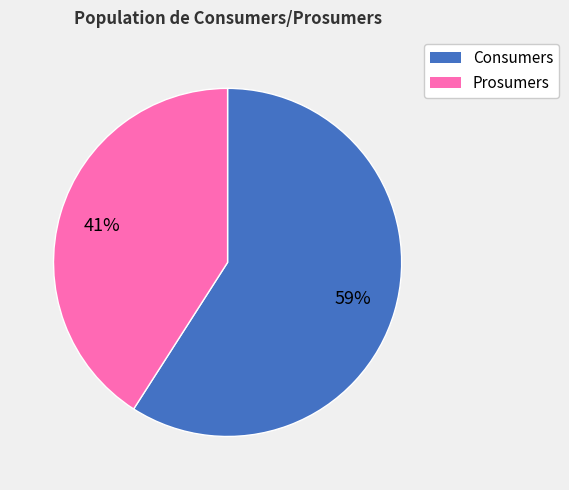

Is it true that Consumers is 69% of the pie?

False